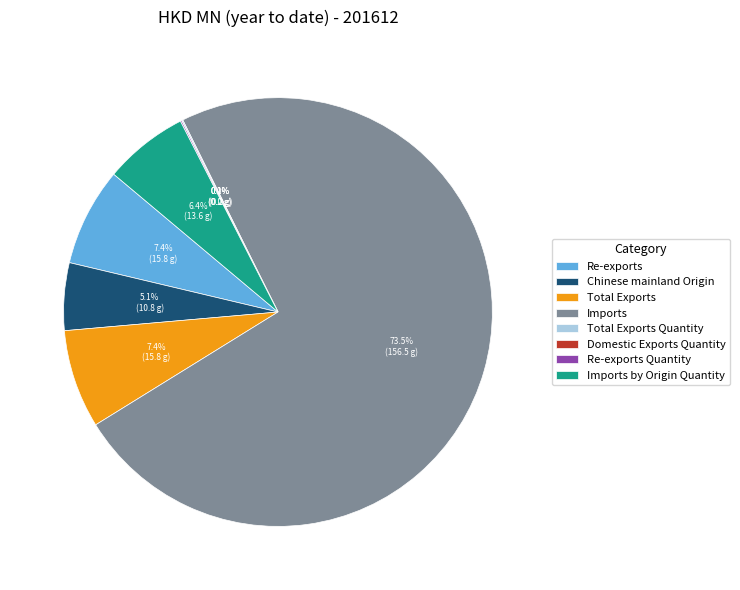

Which slice is the largest?

Imports